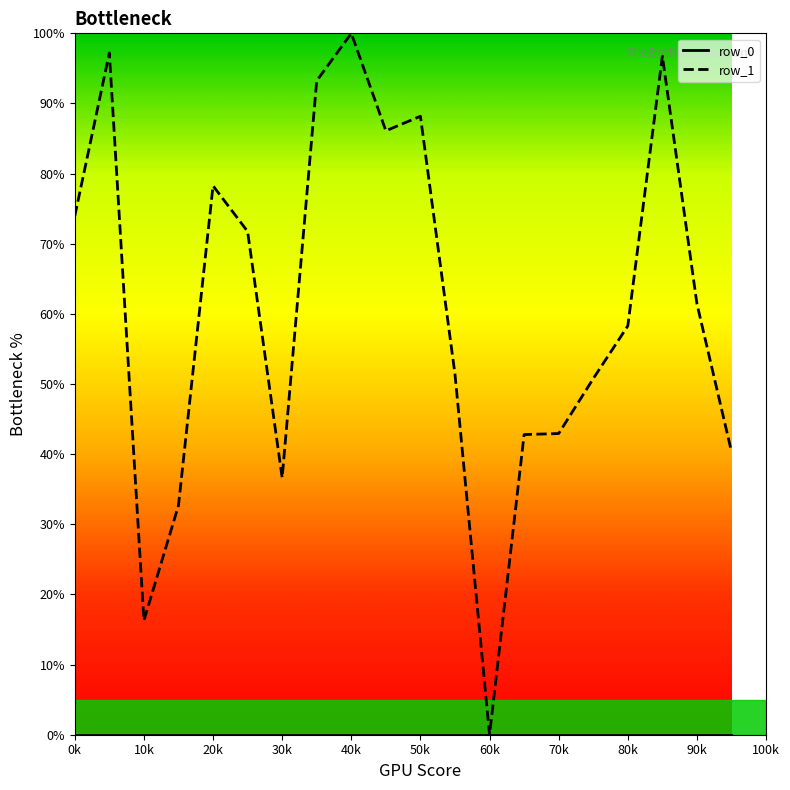

Which series has the largest range (max minus min)?

row_1